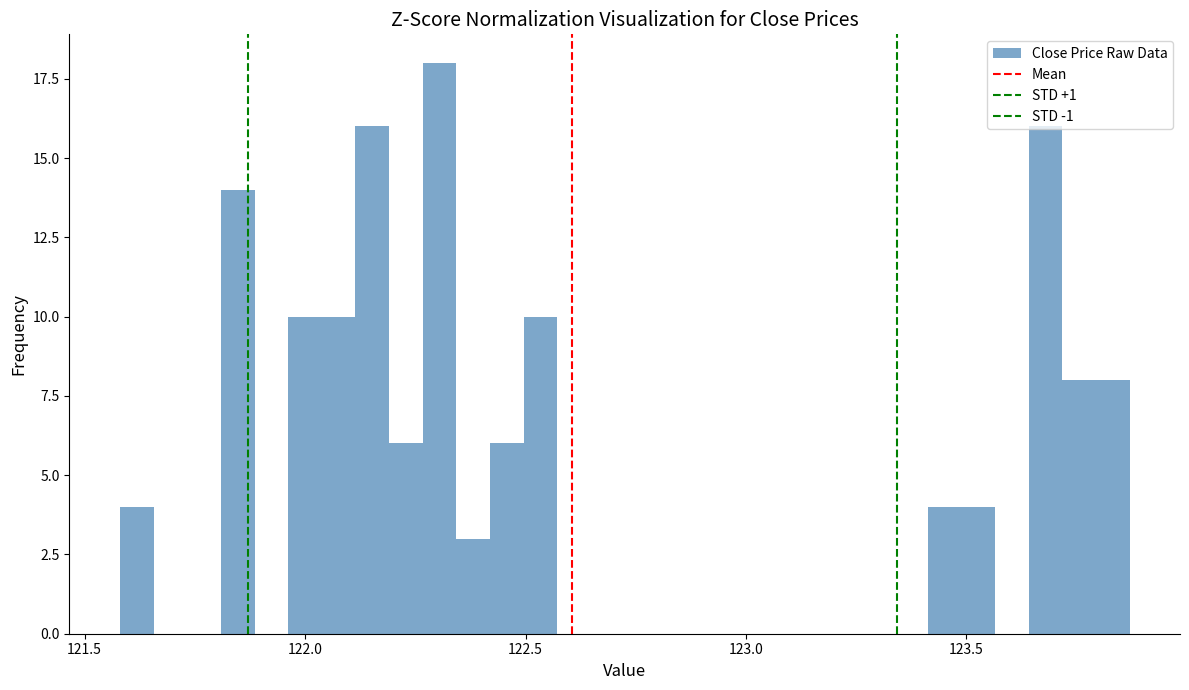

Around what value on the x-axis is the tallest bar? Give the approximate position of its centre, as read against the axis.

122.30